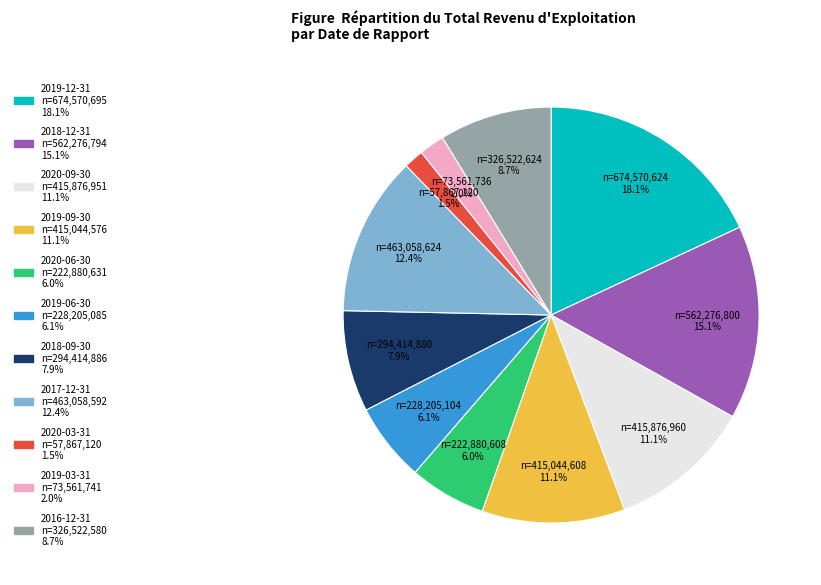

How many segments does this pie chart have?

11